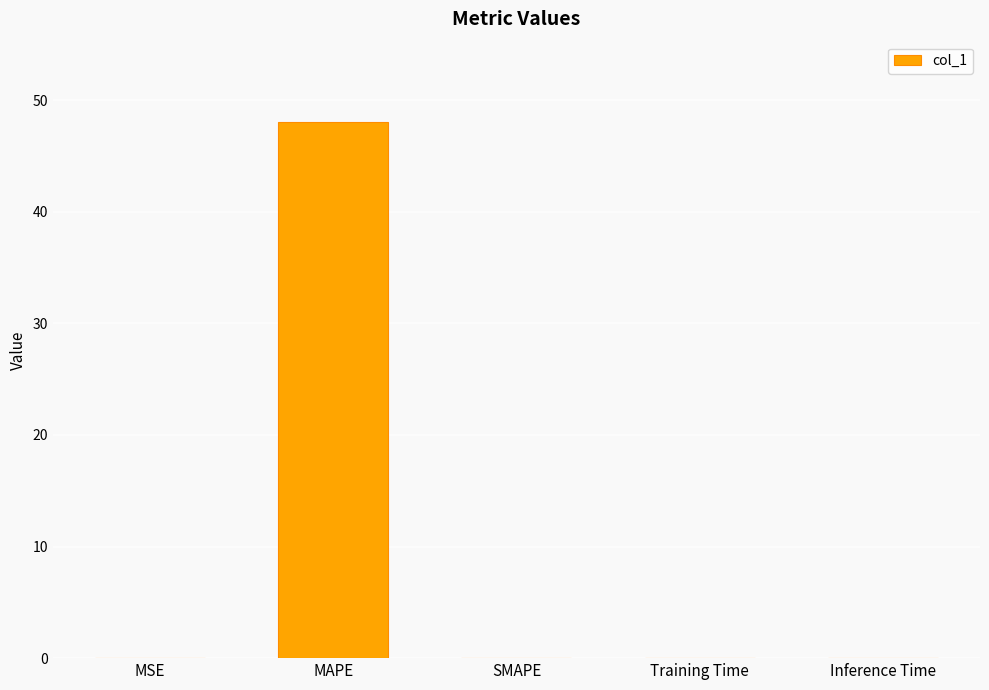

The chart shows a value of 48.0 at MAPE. True or false?

True